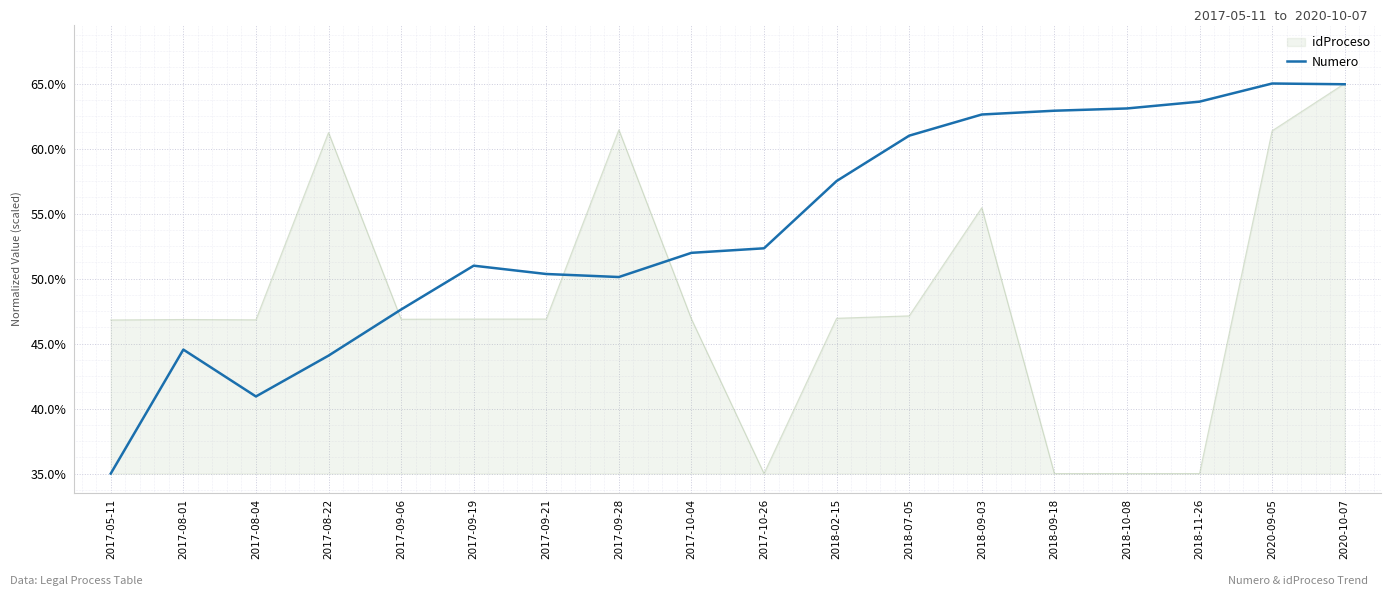

Which label corresponds to the largest value in the chart?

2020-09-05